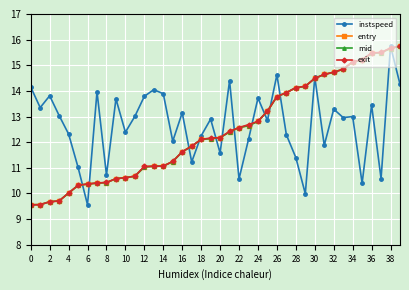

What is the value of the mid point at the 6th from the left?

10.3